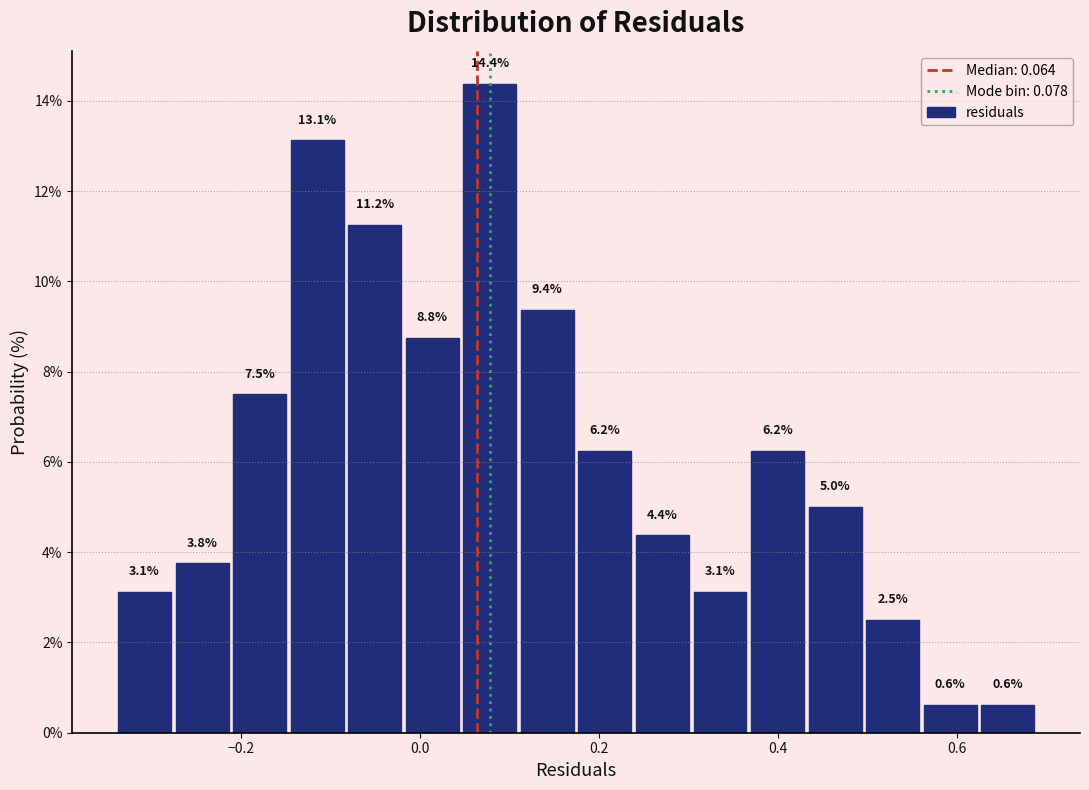

Around what value on the x-axis is the tallest bar? Give the approximate position of its centre, as read against the axis.

0.08